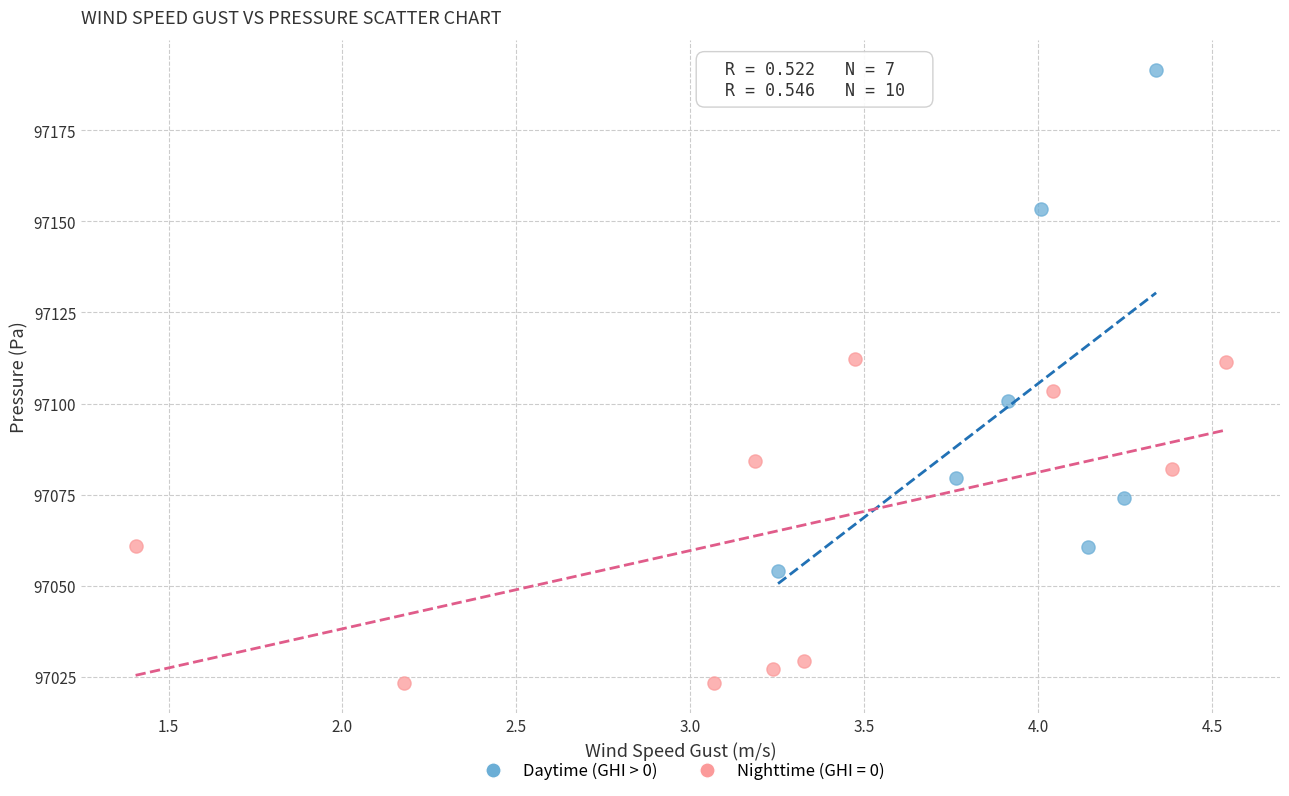

Which series contains the highest Y value?

Daytime (GHI > 0)